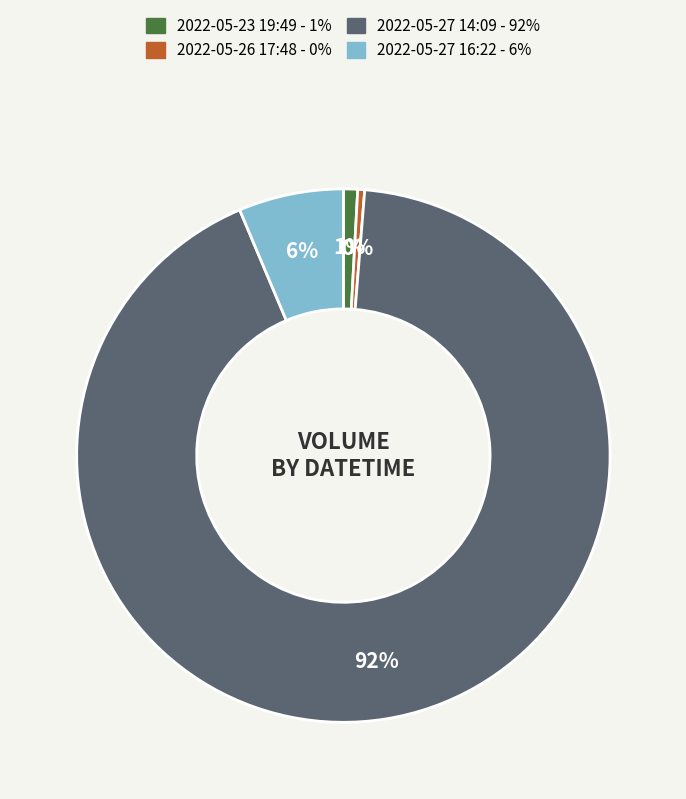

What is the largest slice in the pie chart?

2022-05-27 14:09